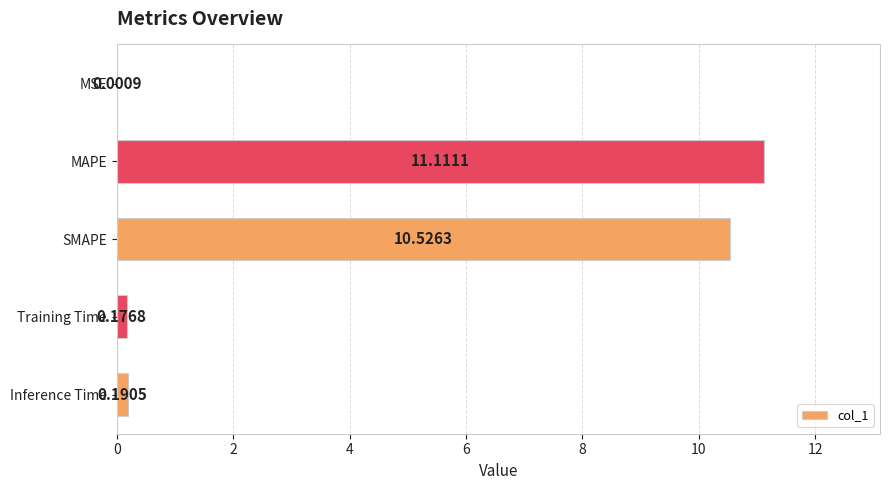

Where is the data nearest to the value 5?

Inference Time